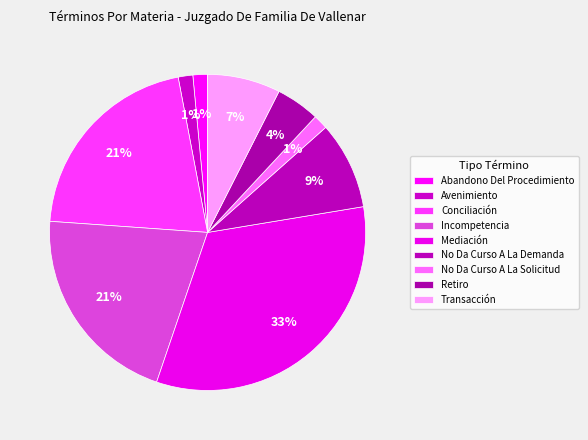

Is there a majority slice in this chart?

No